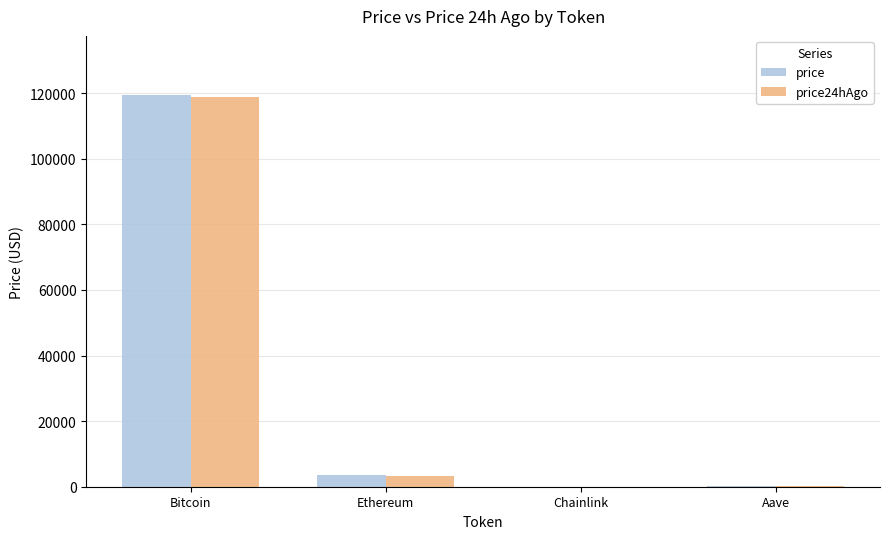

What is the highest value of the price series?

119507.0